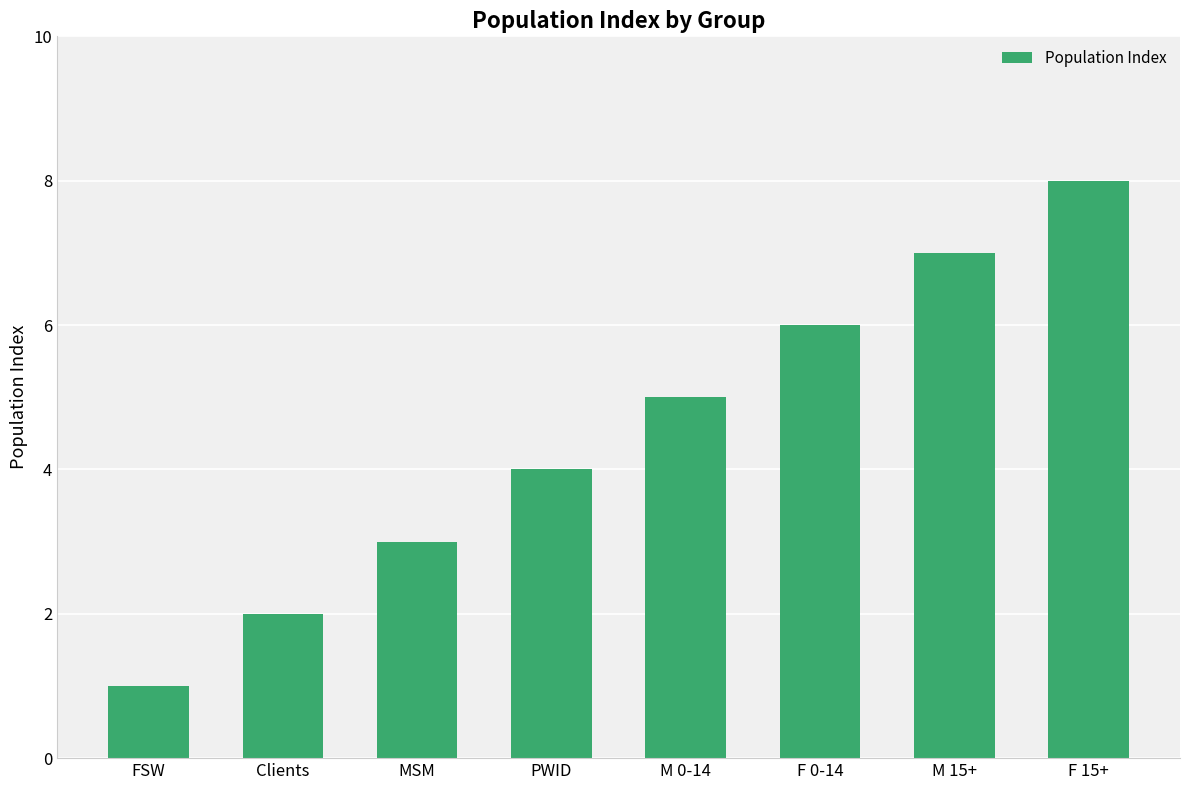

What is the change in value from FSW to F 0-14?

+5